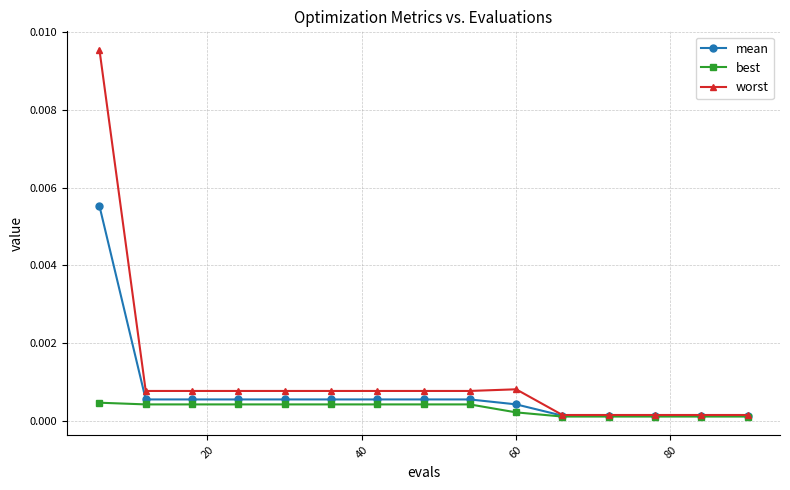

List the series in order of their peak value, lowest first.

best, mean, worst